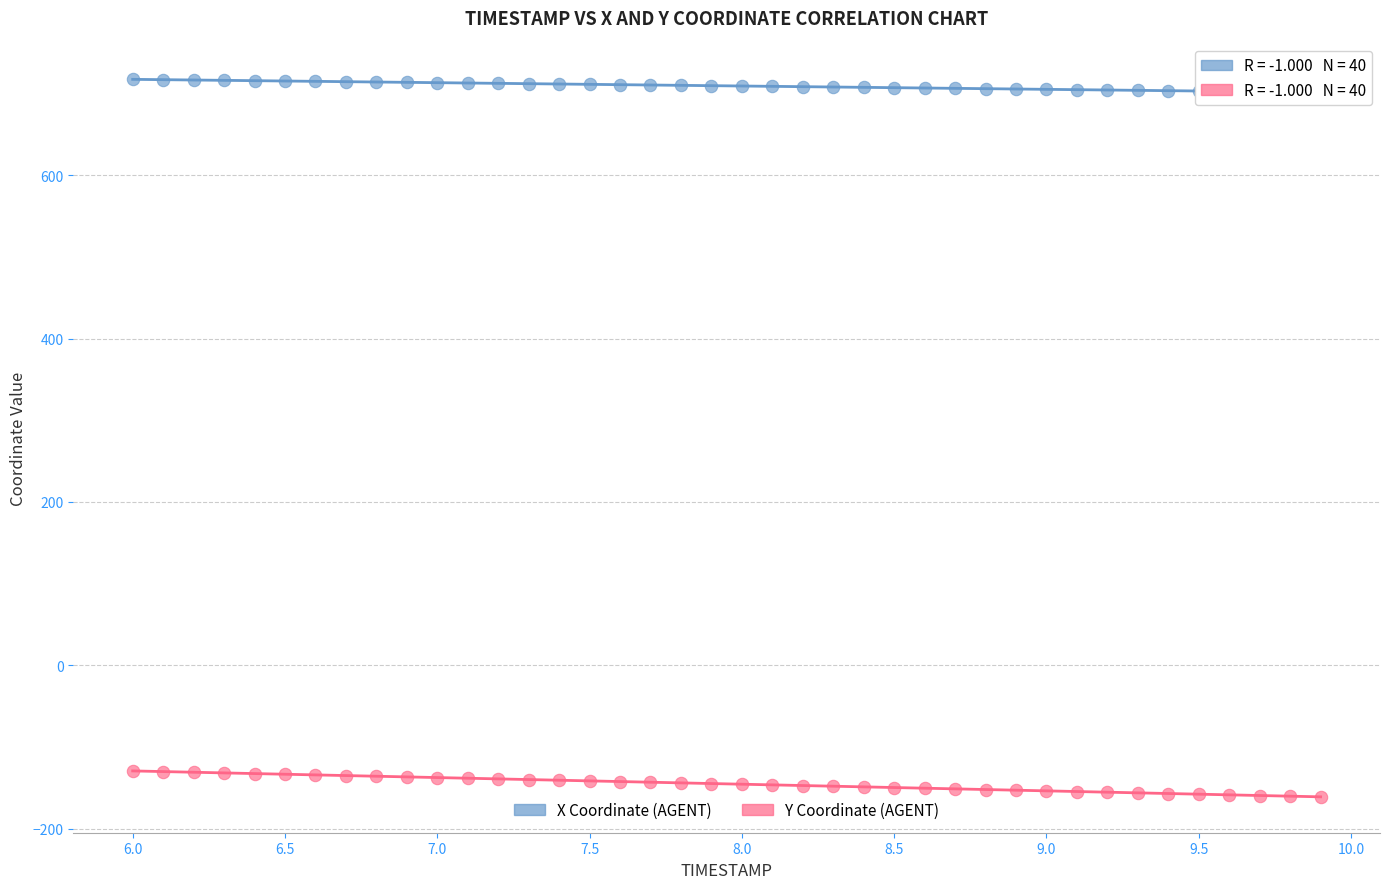

Across all data points, what is the range of Y values (max minus min)?

878.0